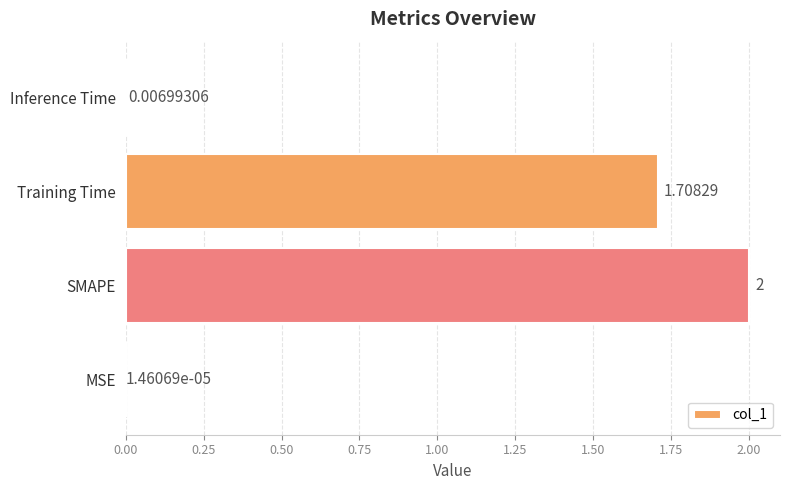

Which has a higher value, SMAPE or Training Time?

SMAPE